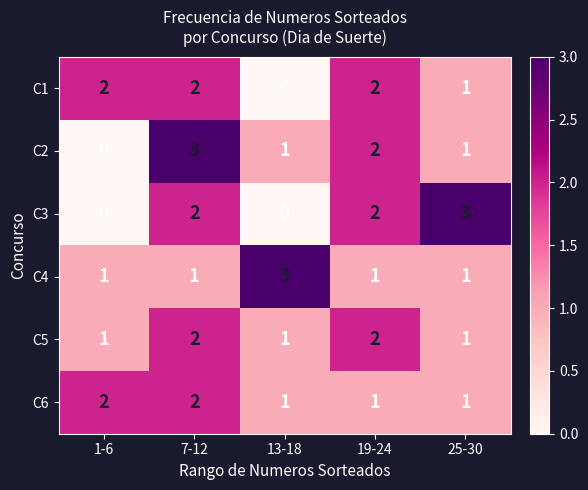

What is the total value across all series at 19-24?

10